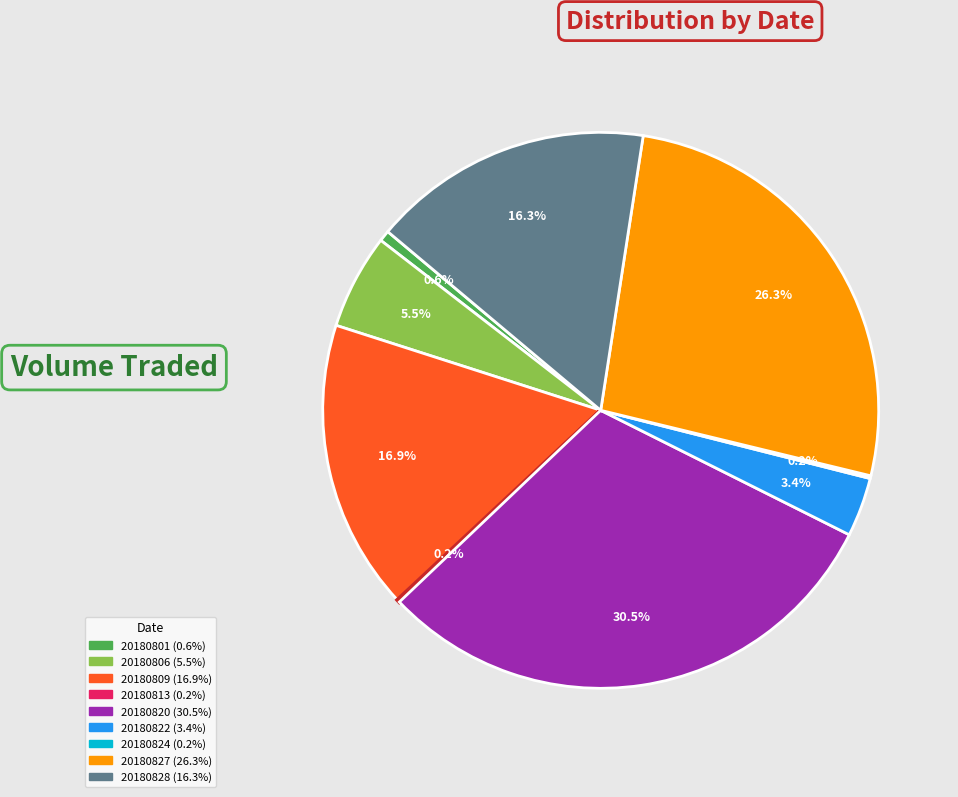

Which category has the biggest portion of the pie?

20180820